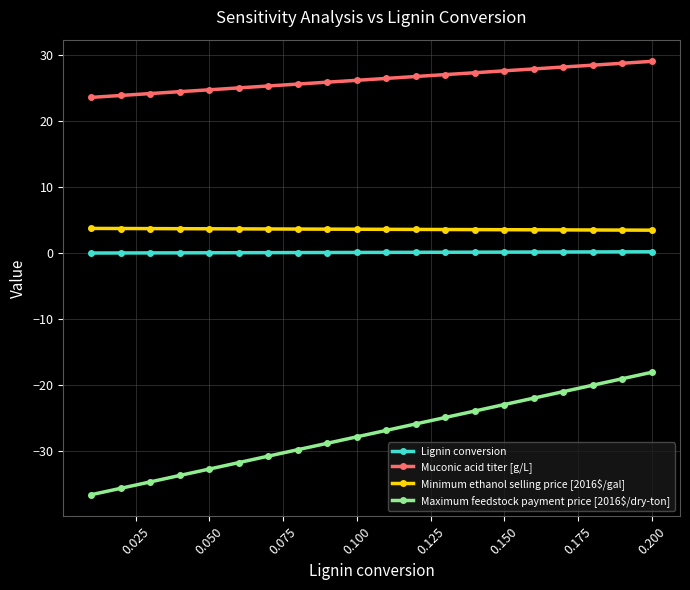

What are all the series names shown in the legend?

Lignin conversion, Muconic acid titer [g/L], Minimum ethanol selling price [2016$/gal], Maximum feedstock payment price [2016$/dry-ton]